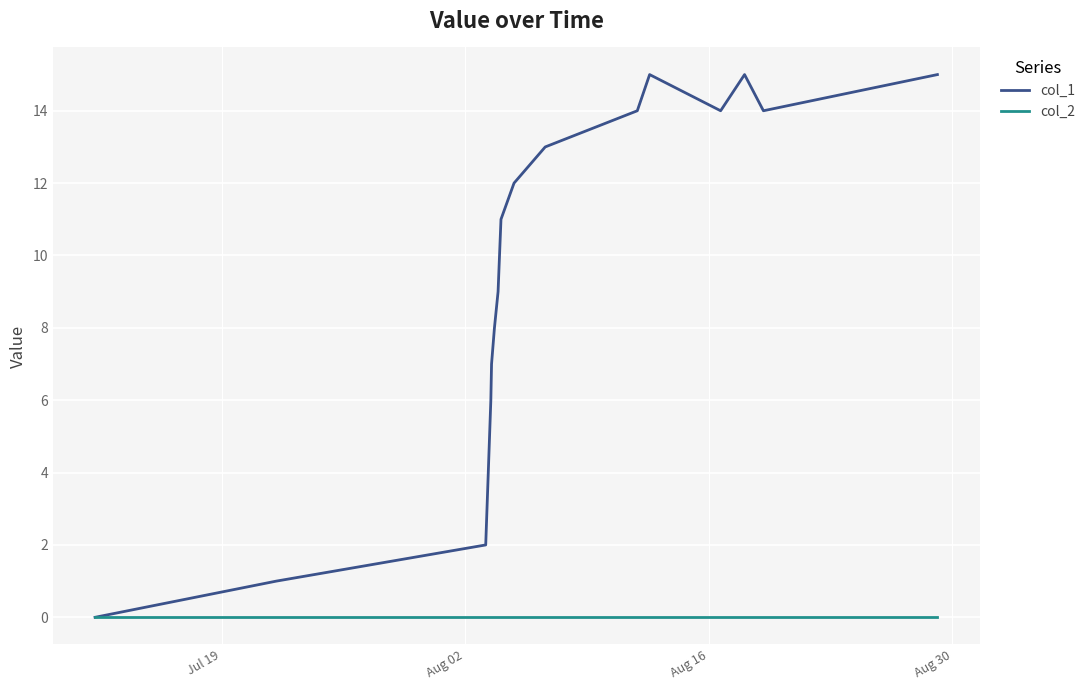

Which series has the largest total across all categories?

col_1